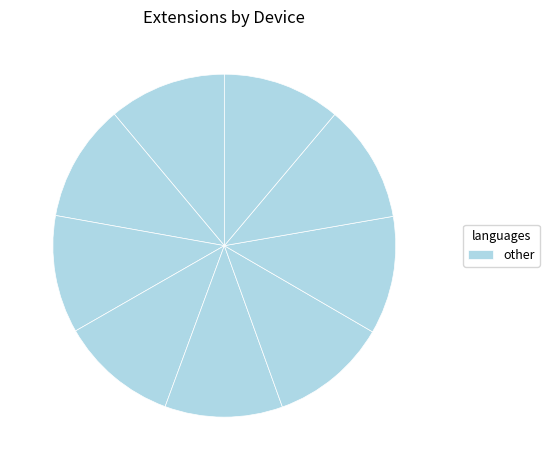

Count the number of slices in the pie.

9